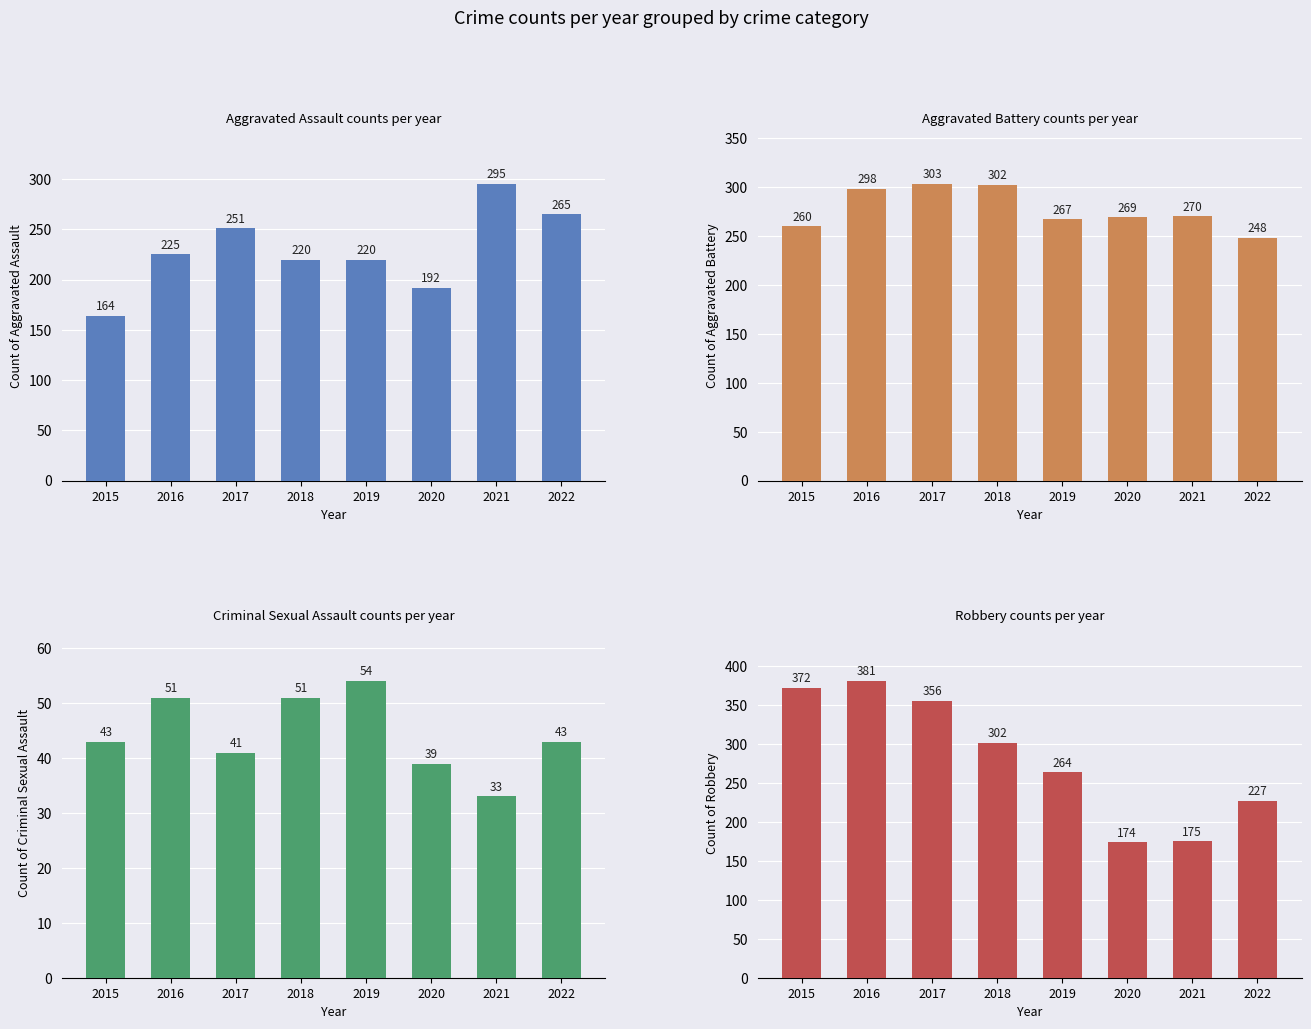

Count the number of data series in this chart.

4